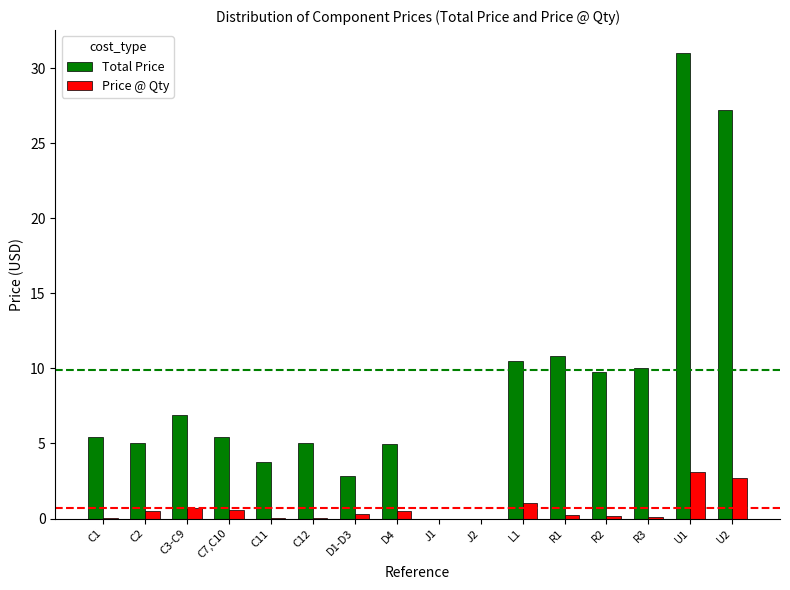

What is the sum of all Total Price values?

138.6